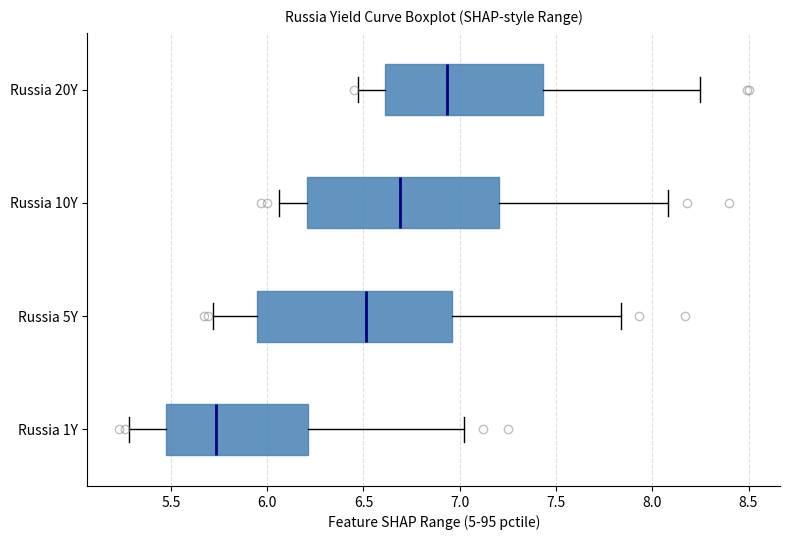

Reading bottom to top, transcribe this box plot: for each box, give where its median line is, the range the box spans, and where its two whiskers end, as read against the x-axis. The values are not printed on the chart, so give them approximately, as read against the axis.

Russia 1Y: median 5.75, box 5.50 to 6.20, whiskers 5.30 to 7.00
Russia 5Y: median 6.50, box 5.95 to 6.95, whiskers 5.70 to 7.85
Russia 10Y: median 6.70, box 6.20 to 7.20, whiskers 6.05 to 8.10
Russia 20Y: median 6.95, box 6.60 to 7.45, whiskers 6.45 to 8.25